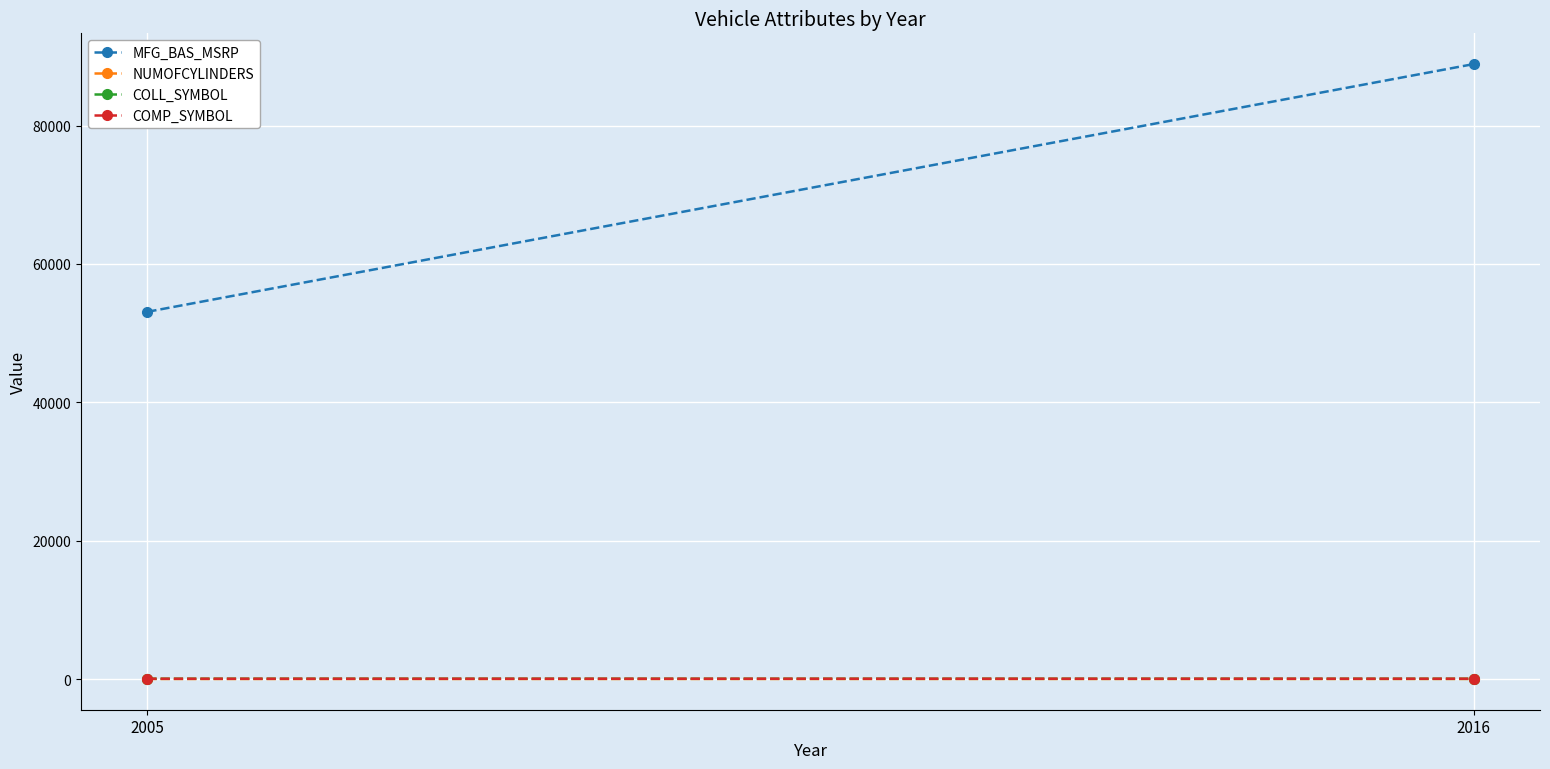

The value of COLL_SYMBOL at 2016 is 57. True or false?

False